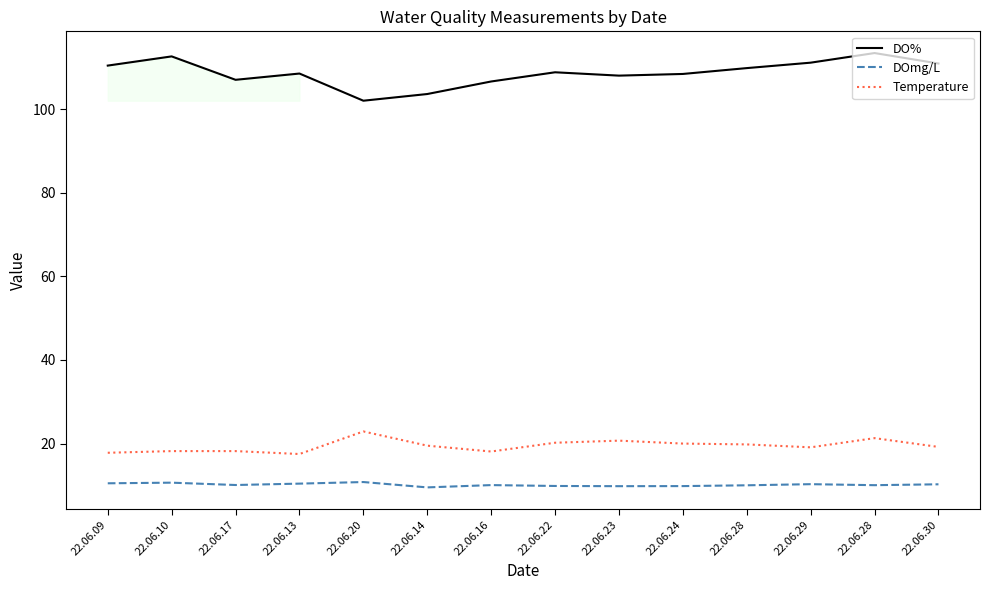

How many lines are shown in the chart?

3